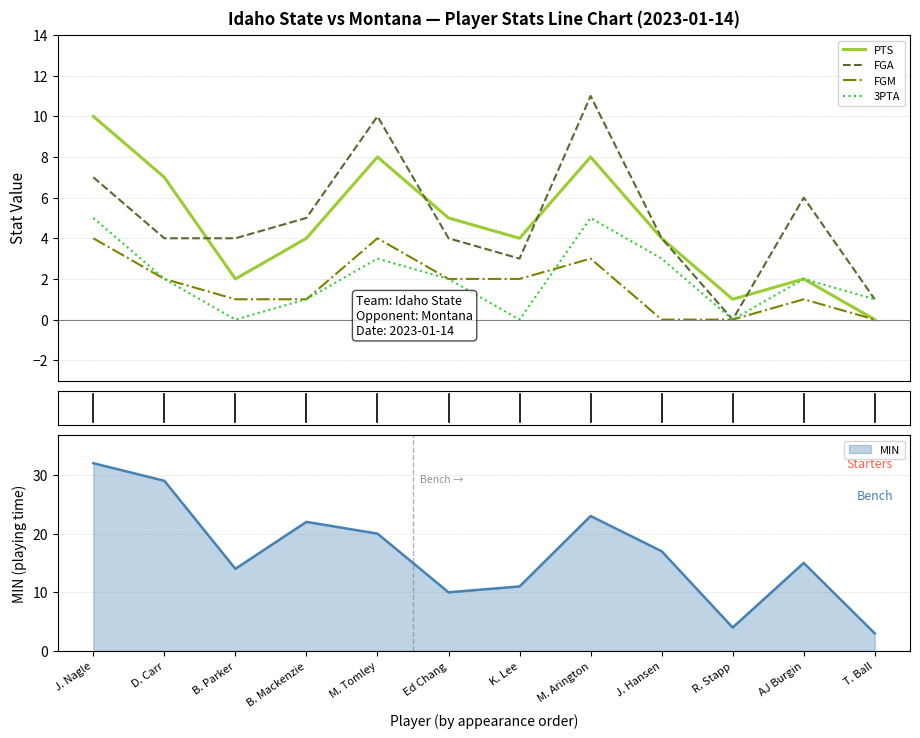

Rank the series by their maximum value, from highest to lowest.

FGA, PTS, 3PTA, FGM